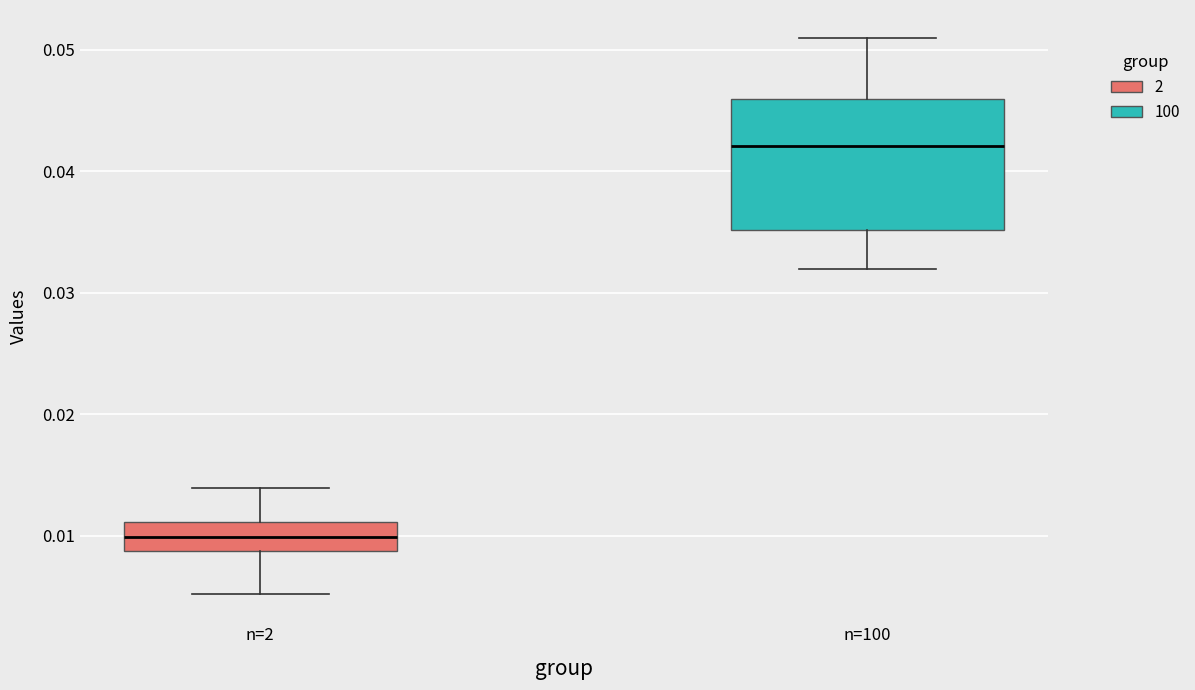

Where does the median line of the box for n=2 sit on the y-axis? The values are not printed on the chart, so give them approximately, as read against the axis.

0.010